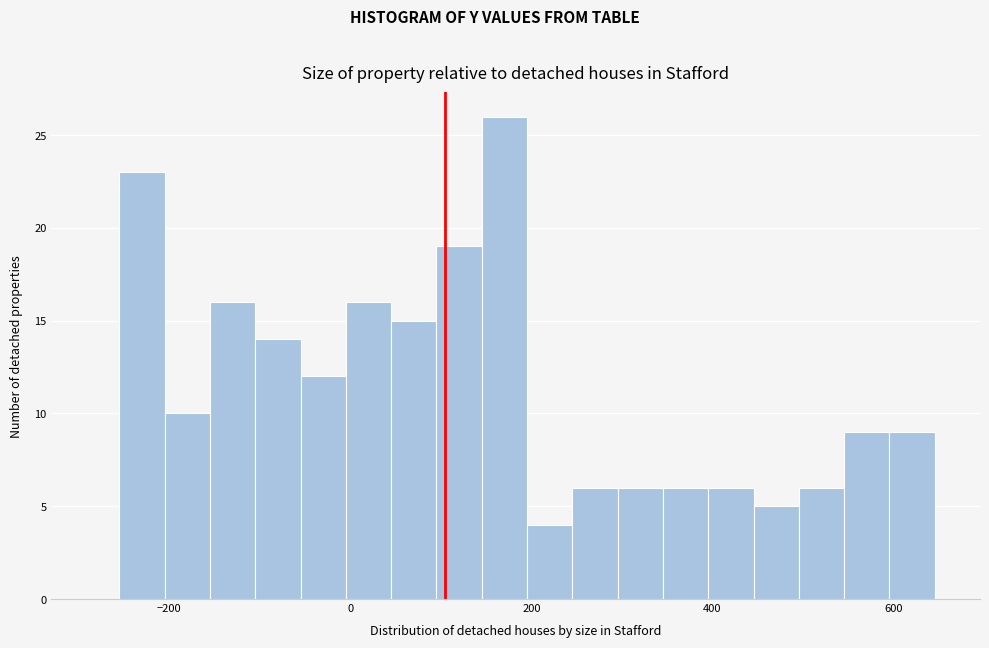

Read against the x-axis, roughly where is the centre of the tallest bar?

180